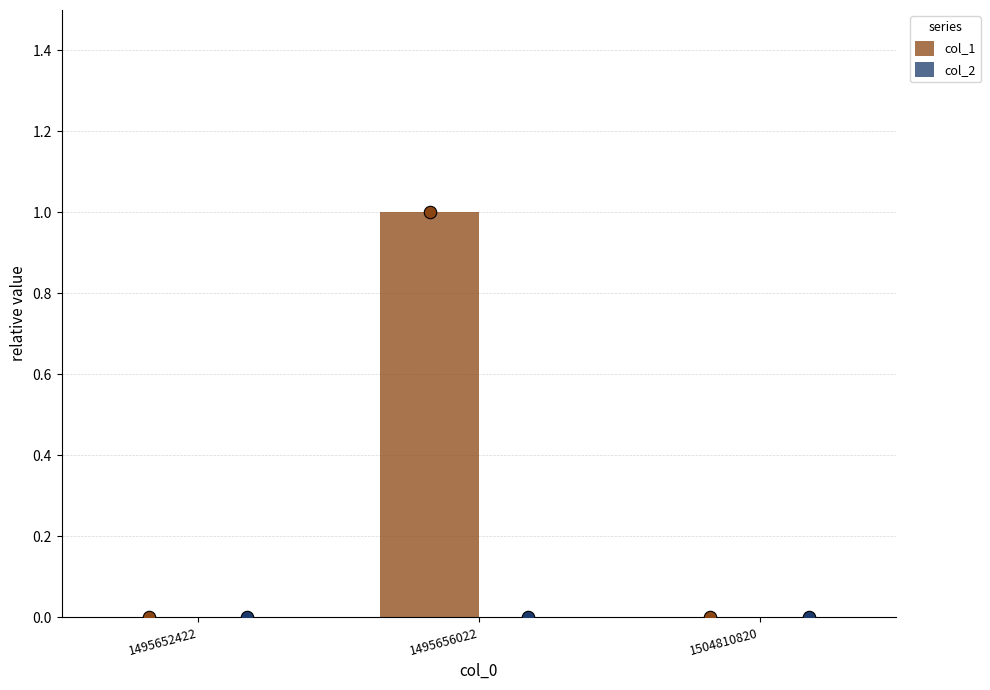

Which series has the widest spread of Y values?

col_1